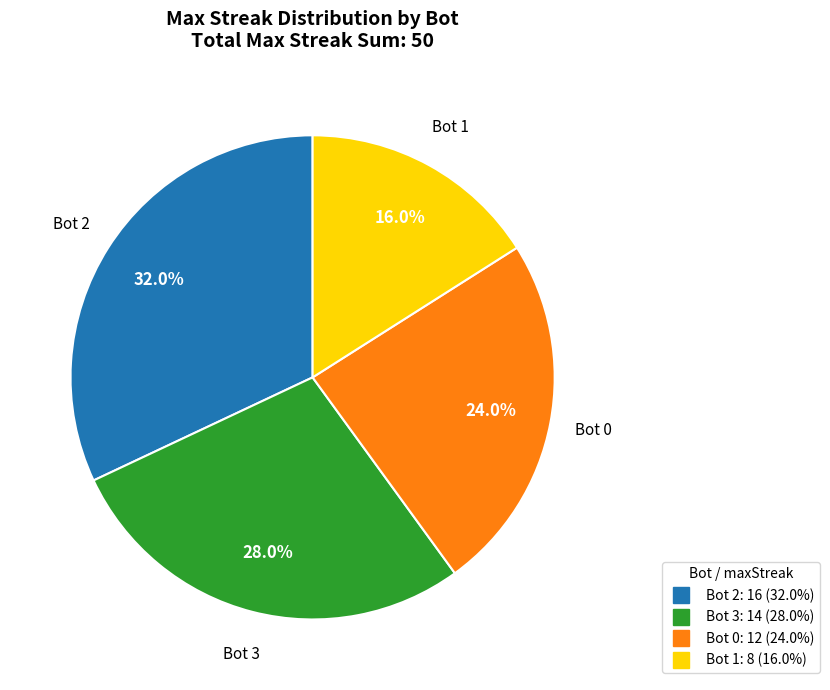

What is the ratio of the value at Bot 1 to the value at Bot 2?

0.5